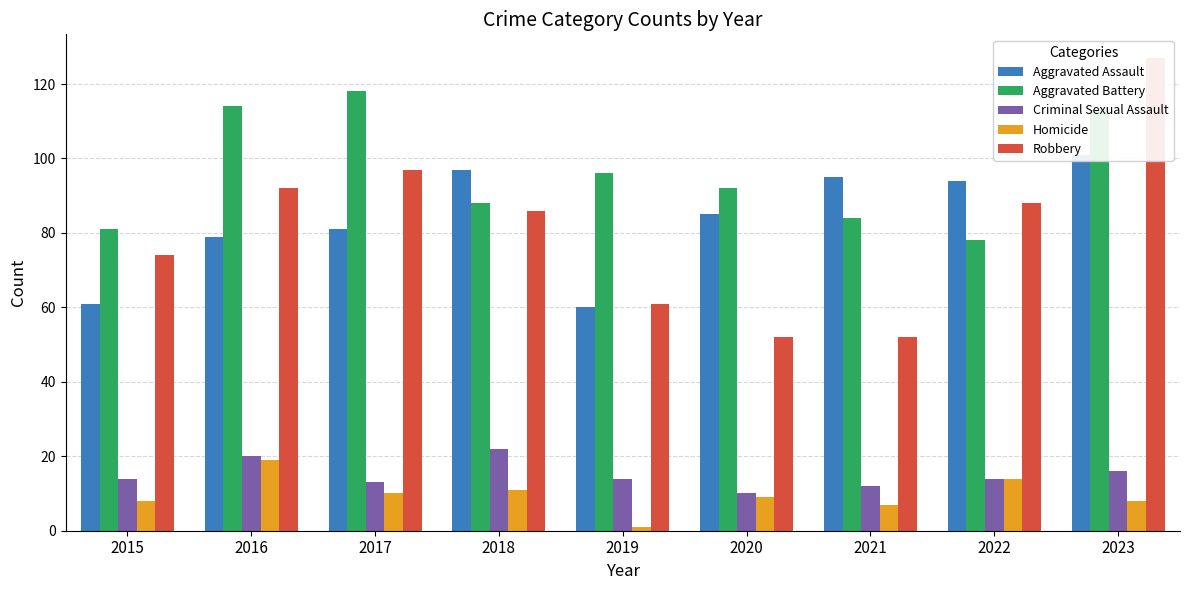

Read the Criminal Sexual Assault value at 2023.

16